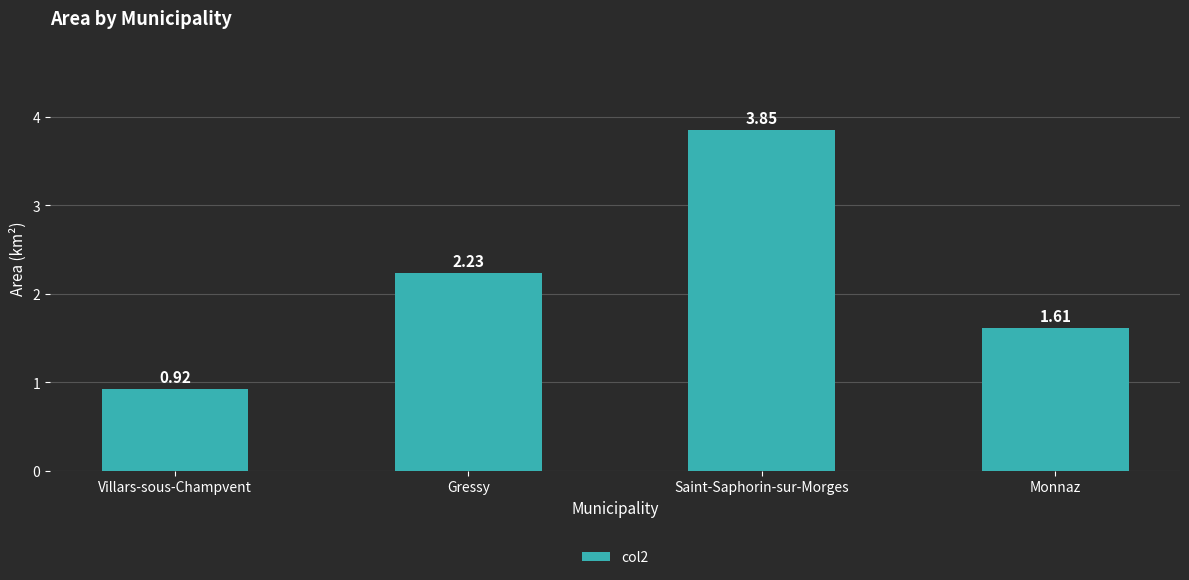

How many series are shown in this chart?

1